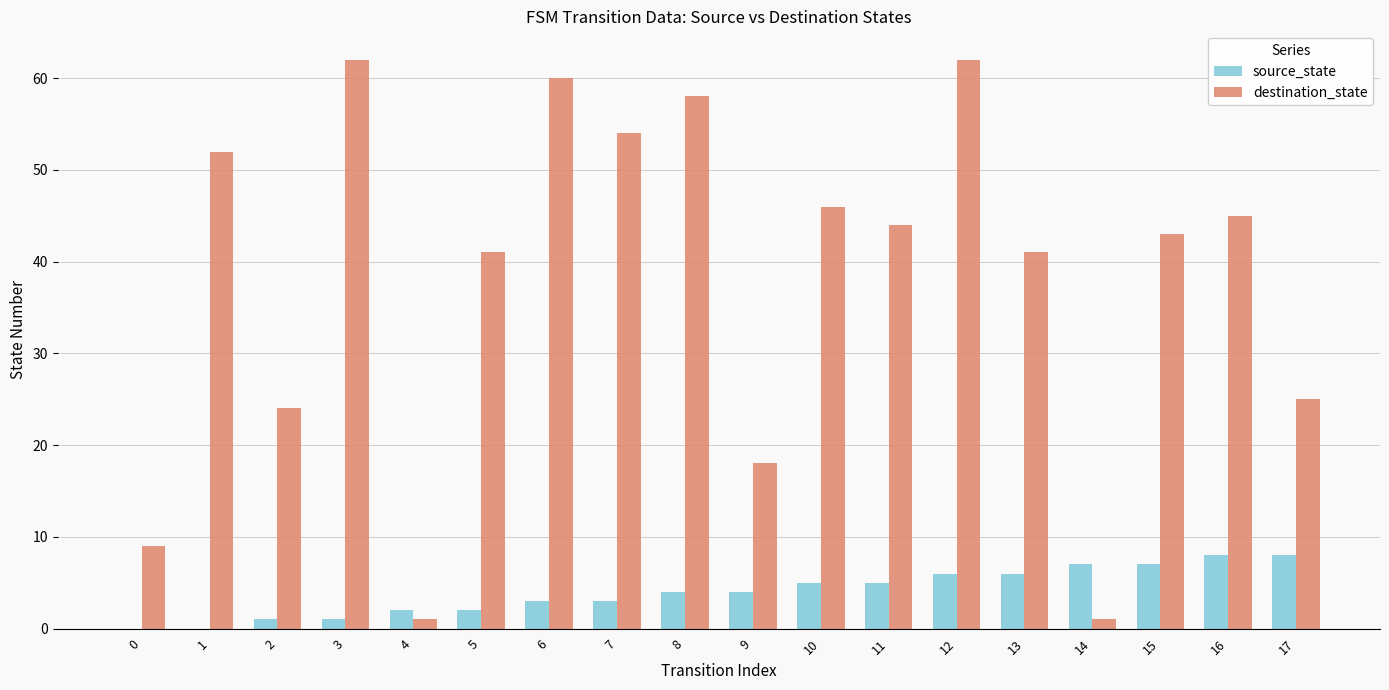

Is the value of source_state at 8 greater than the value of destination_state at 5?

No